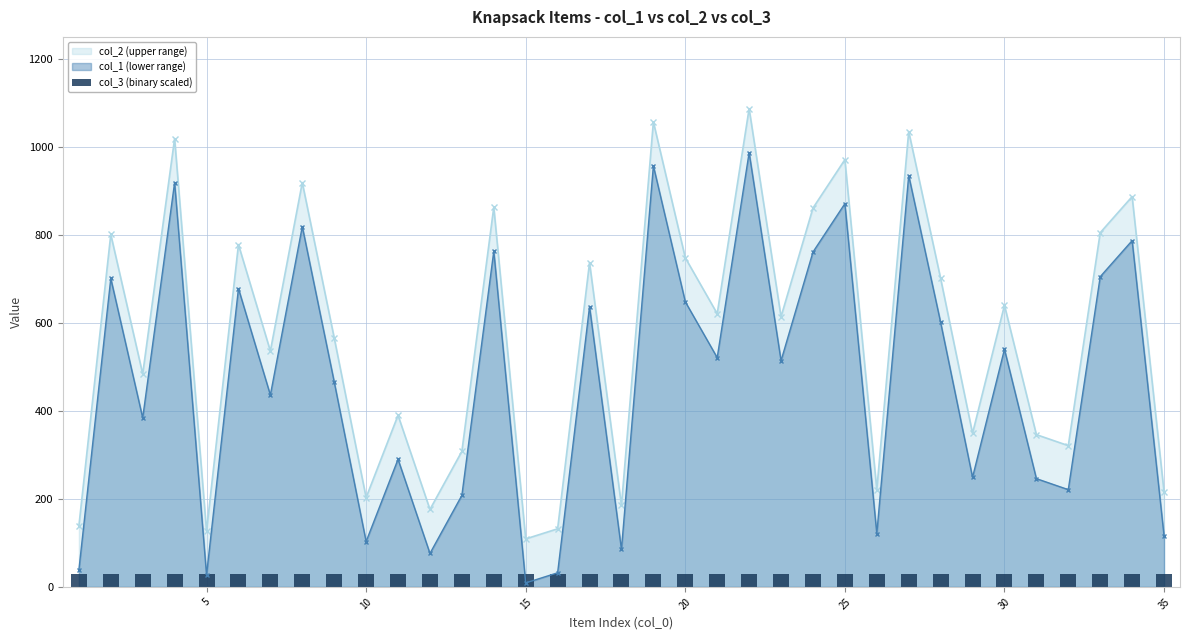

How many data points in col_1 (lower range) are less than 514?

17